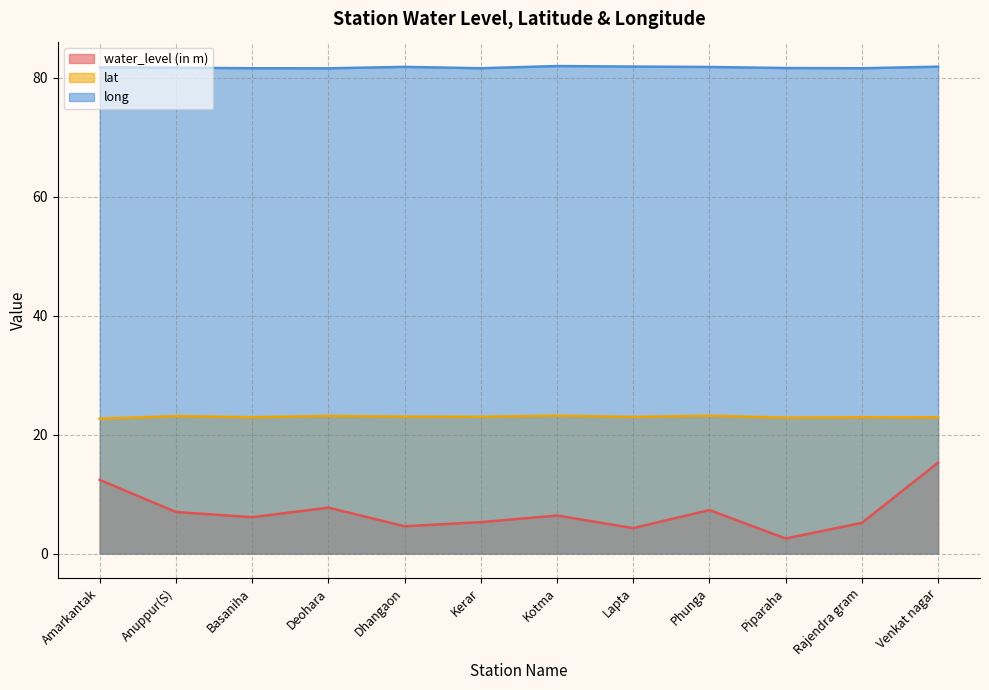

In long, how many points are lower than both neighbors (excluding endpoints)?

3